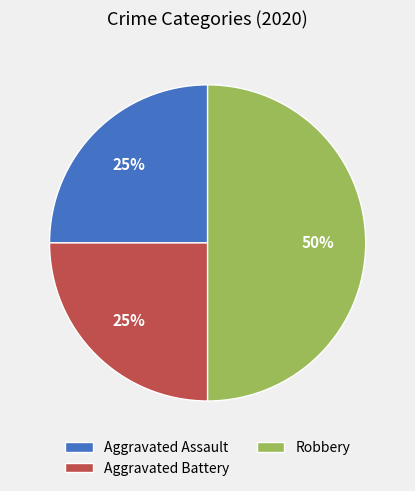

Count the number of slices in the pie.

3